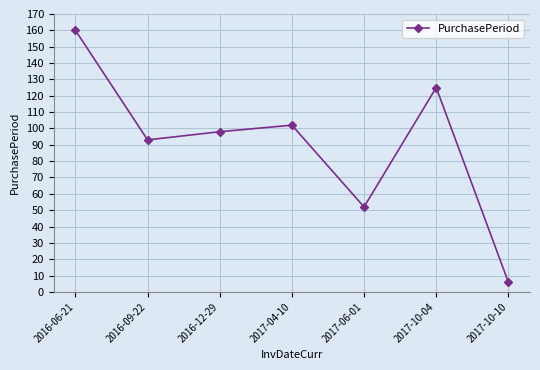

Read the value at 2017-06-01, to the nearest 50.

50